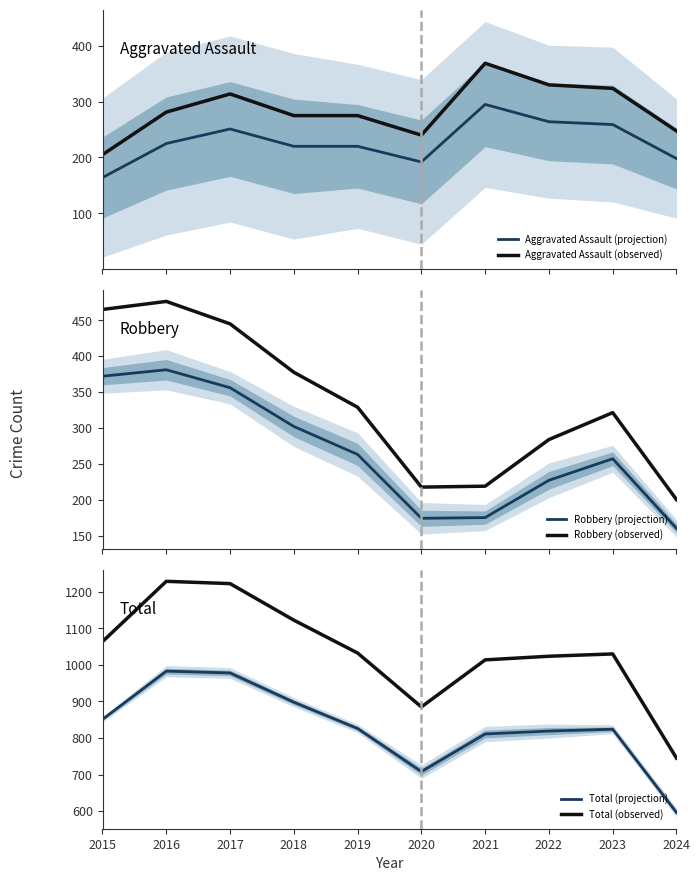

How many interior local peaks does the Aggravated Assault (observed) series have?

2